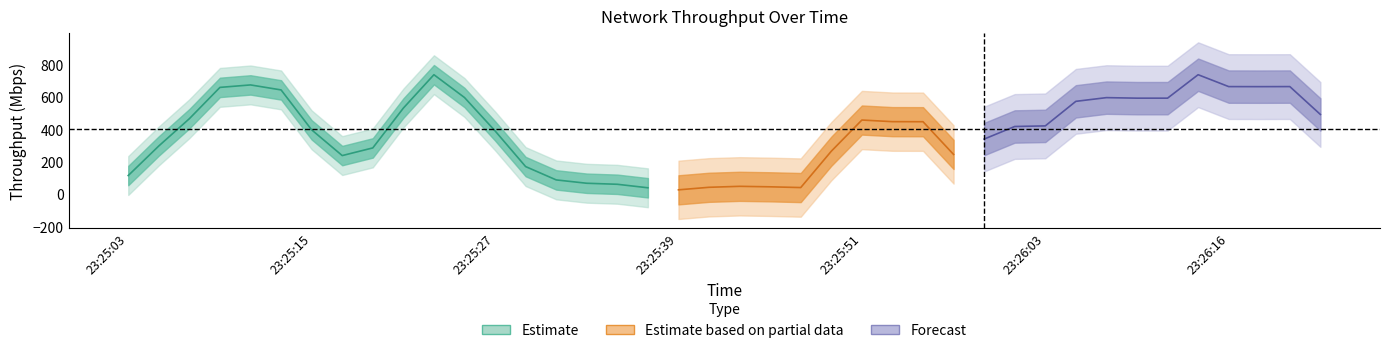

Which has a higher value, 23:25:35 or 23:25:49?

23:25:35